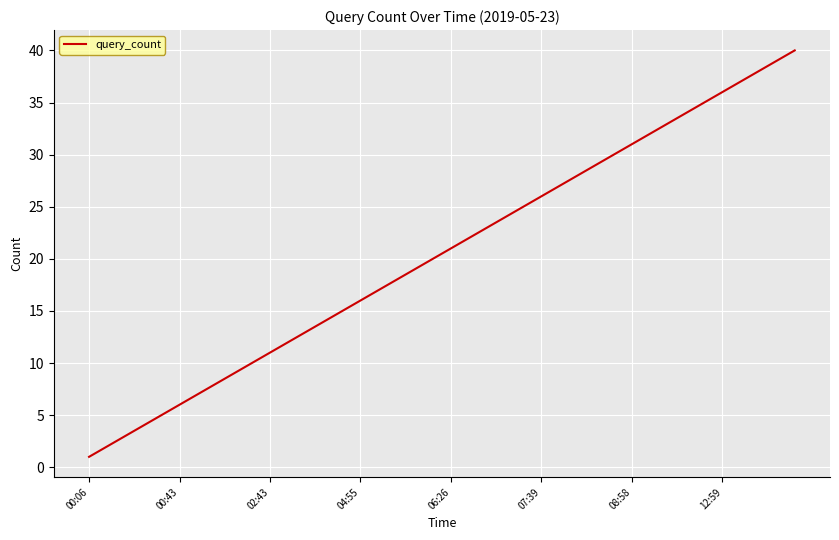

What is the difference between the maximum and minimum values?

39